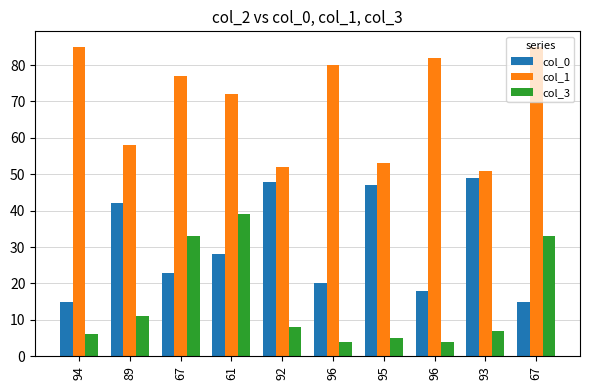

How many series are shown in this chart?

3